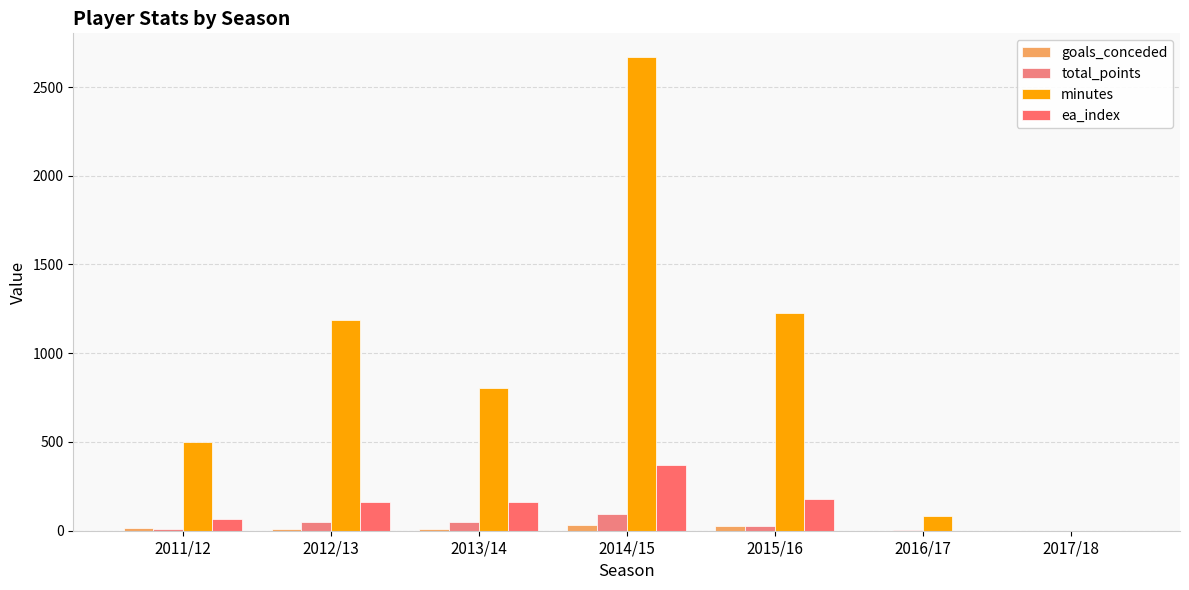

The value of total_points at 2011/12 is 12. True or false?

True